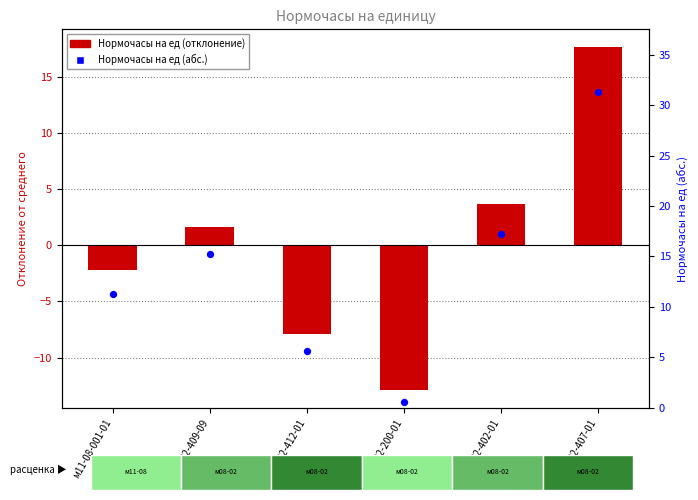

At which category is the sum across all series the highest?

м08-02-407-01